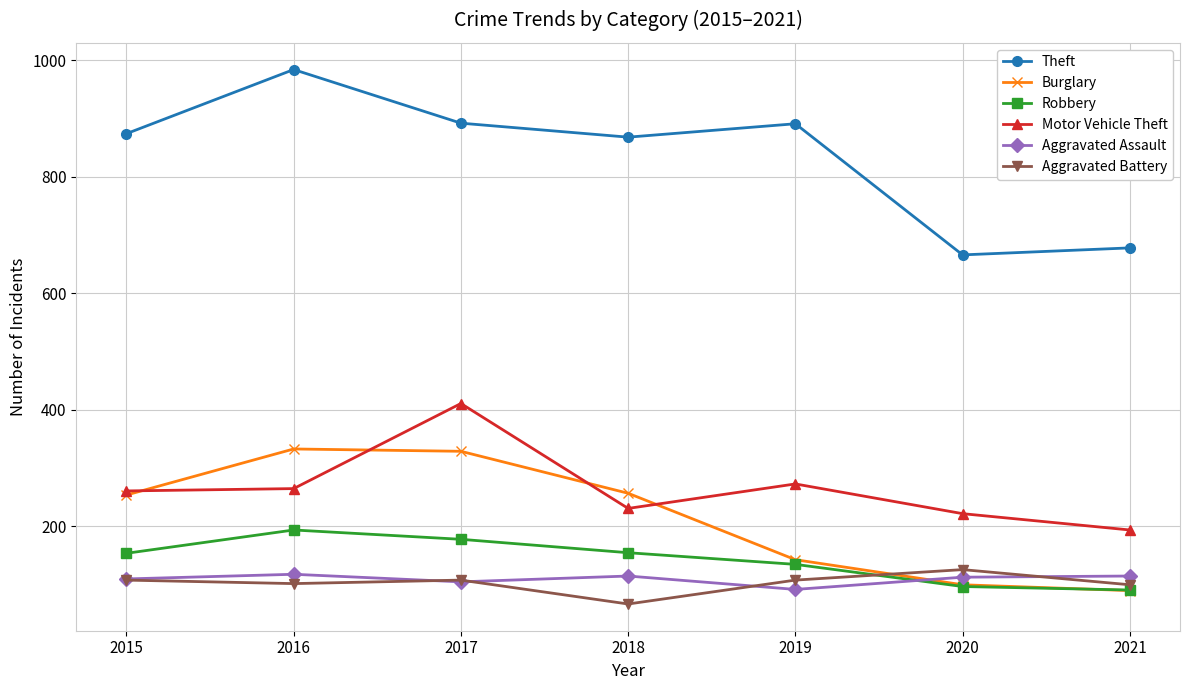

How many lines are shown in the chart?

6